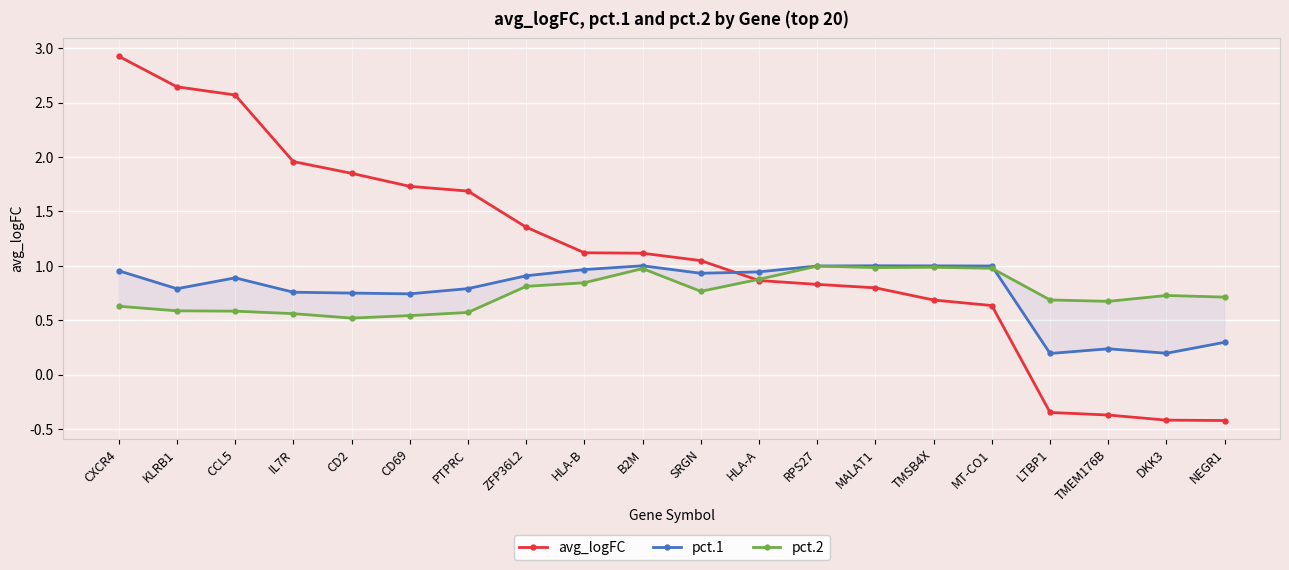

Which series changed the most between DKK3 and NEGR1?

pct.1